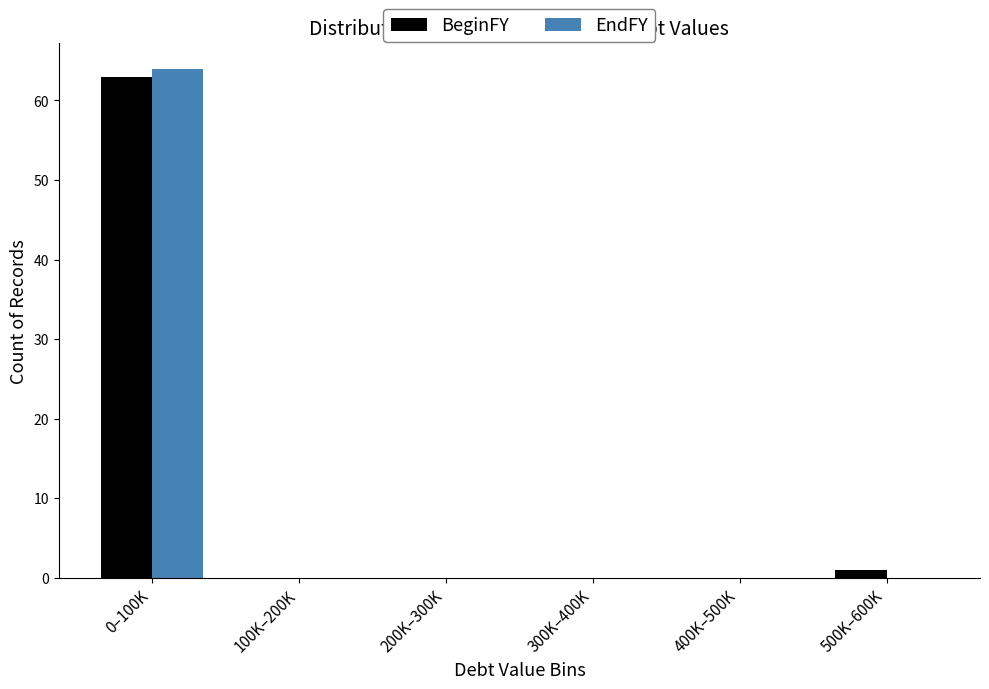

Reading left to right, what are all the values shown in this chart?

BeginFY: 0–100K=63	100K–200K=0	200K–300K=0	300K–400K=0	400K–500K=0	500K–600K=1
EndFY: 0–100K=64	100K–200K=0	200K–300K=0	300K–400K=0	400K–500K=0	500K–600K=0